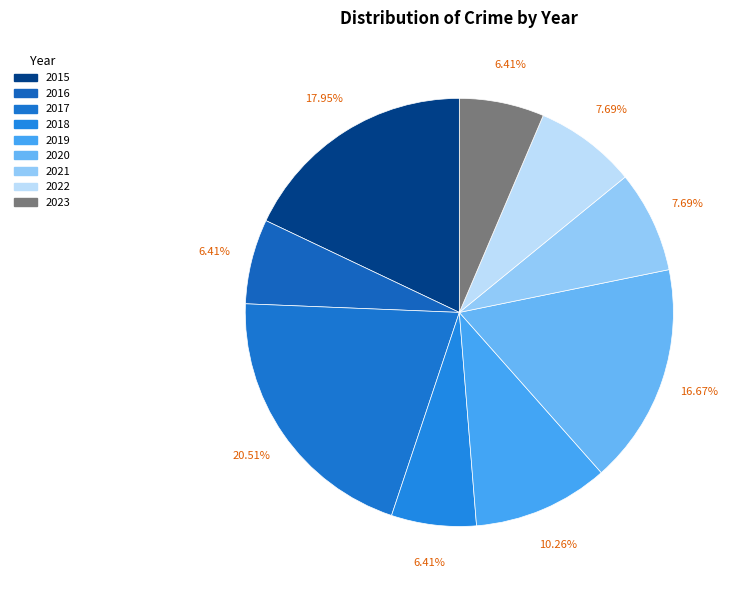

How many slices are in this pie chart?

9